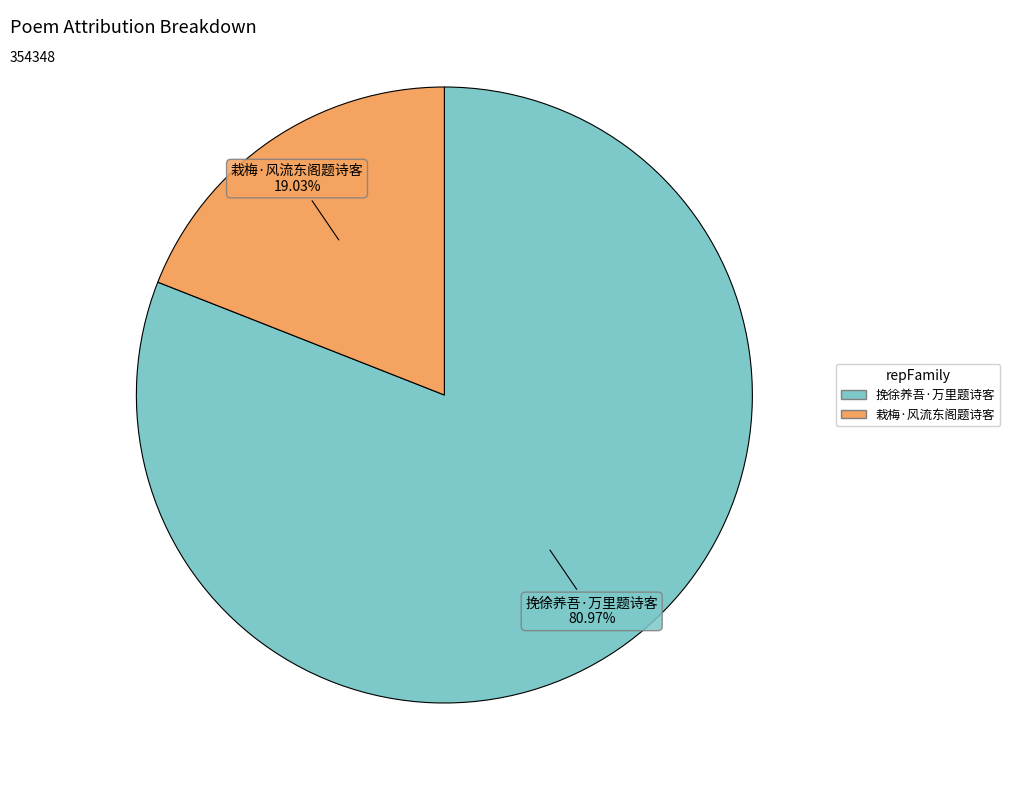

Count the number of slices in the pie.

2